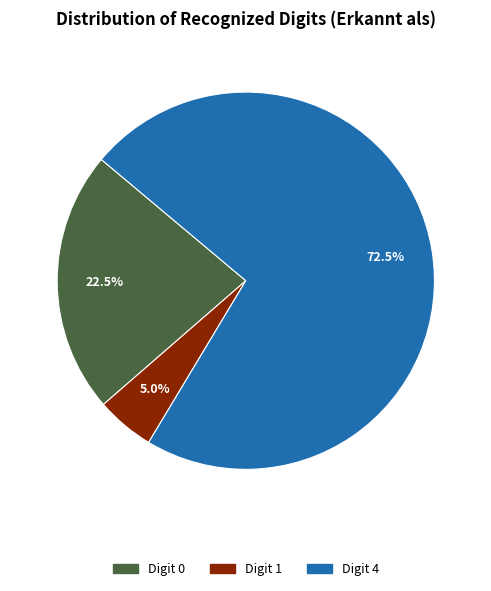

Is there any slice that represents more than half of the pie?

Yes